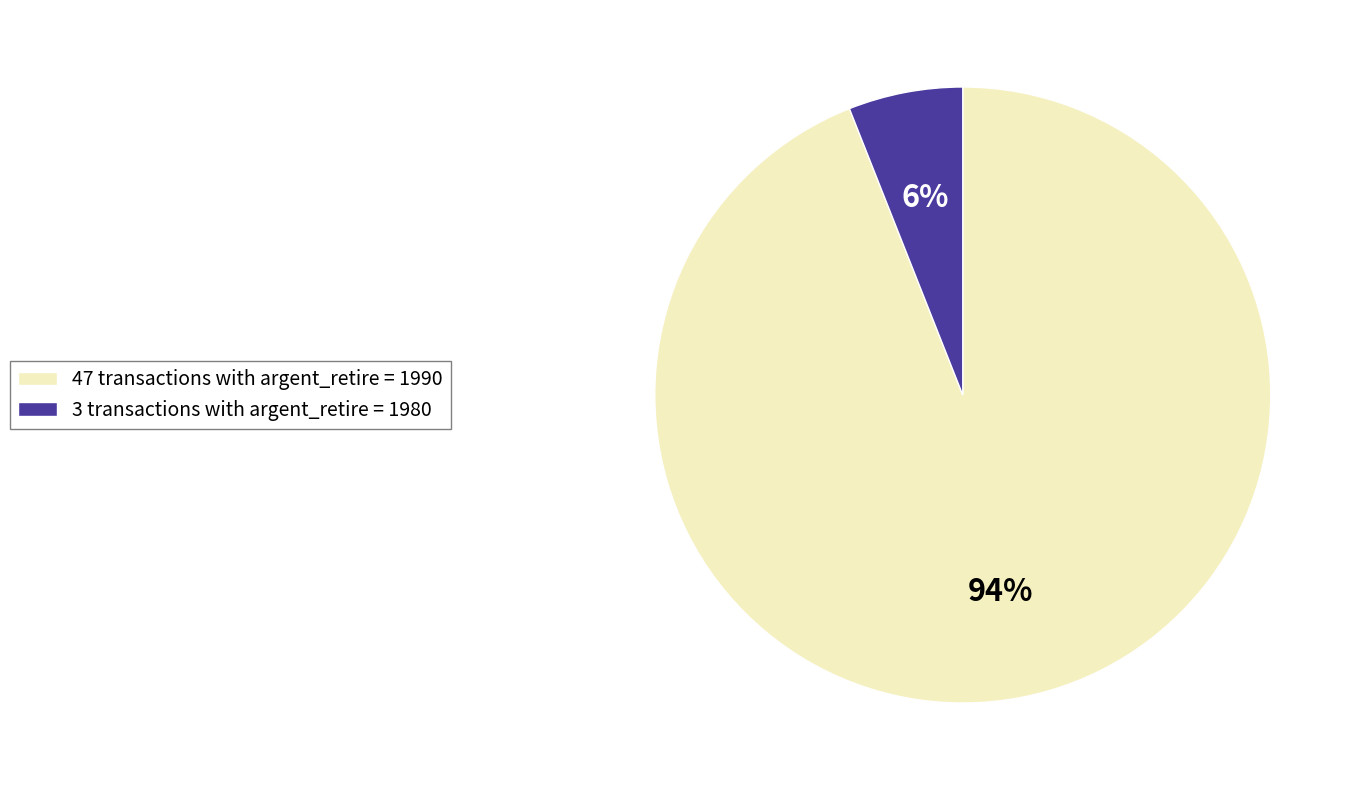

True or false: 47 transactions with argent_retire = 1990 accounts for 99% of the total.

False